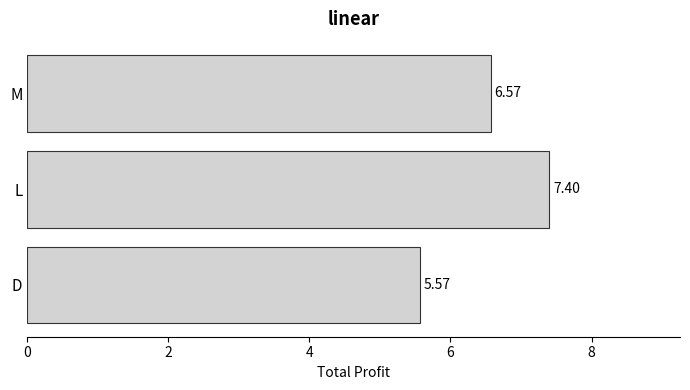

Rank the categories by value from lowest to highest.

D, M, L